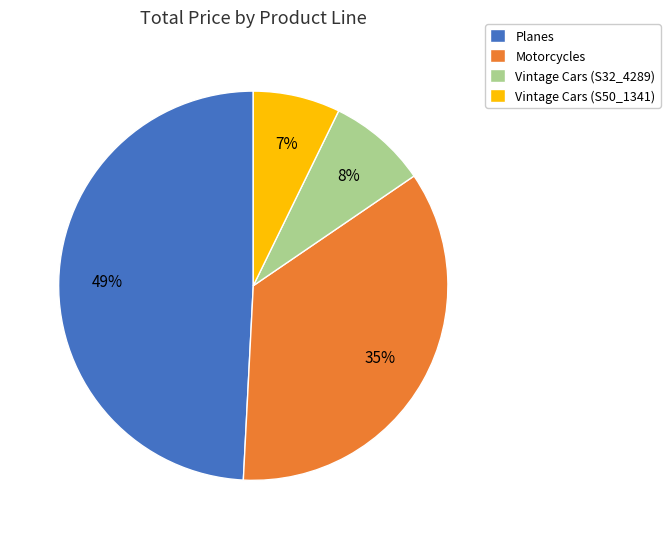

Rank the categories by value from lowest to highest.

Vintage Cars (S50_1341), Vintage Cars (S32_4289), Motorcycles, Planes